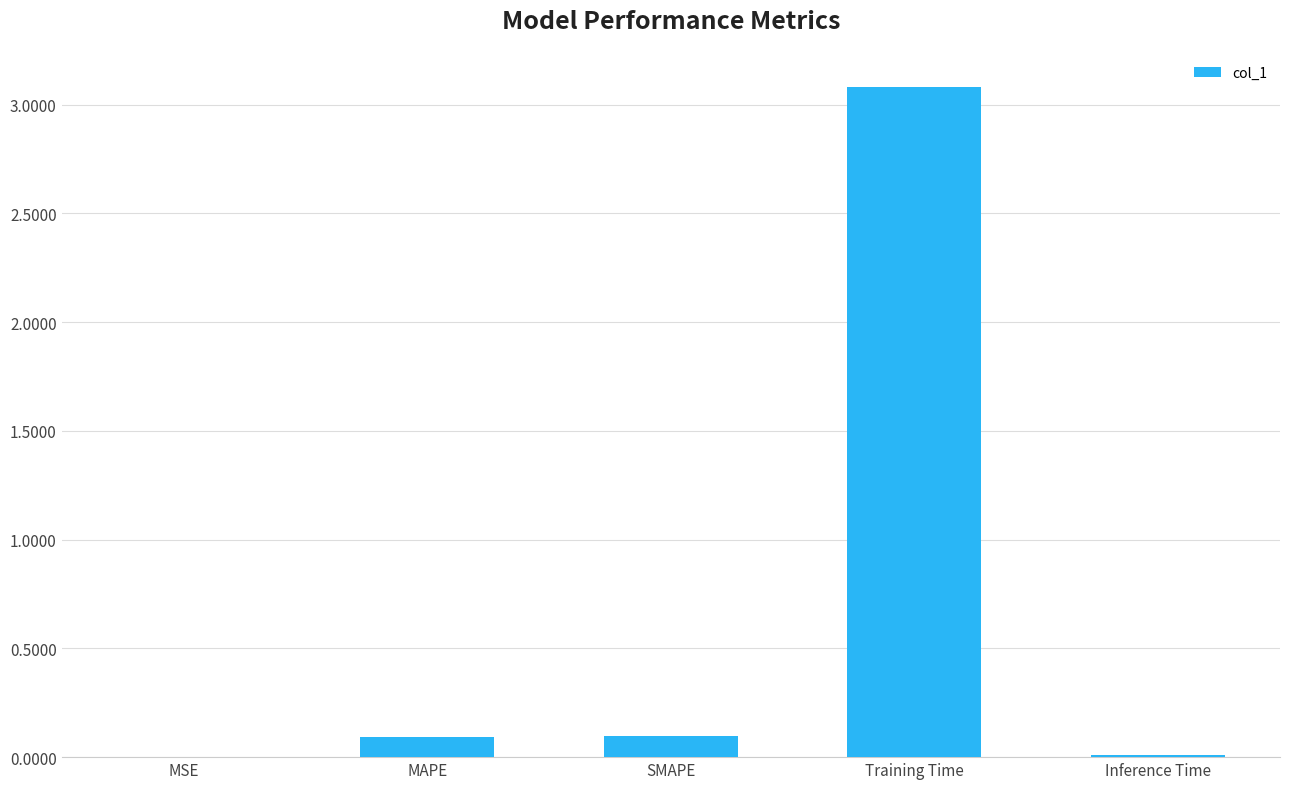

What is the sum of the values at Training Time and MAPE?

3.2